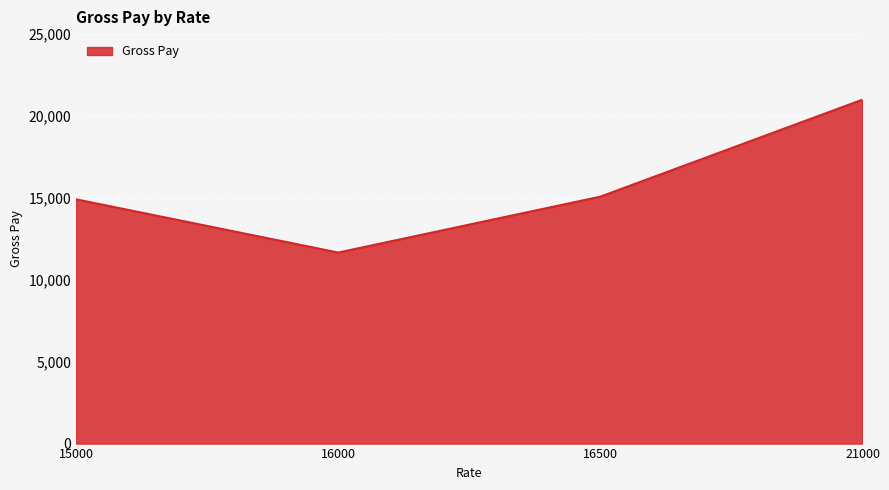

Is it true that the value at 21000 is 12617.2?

False